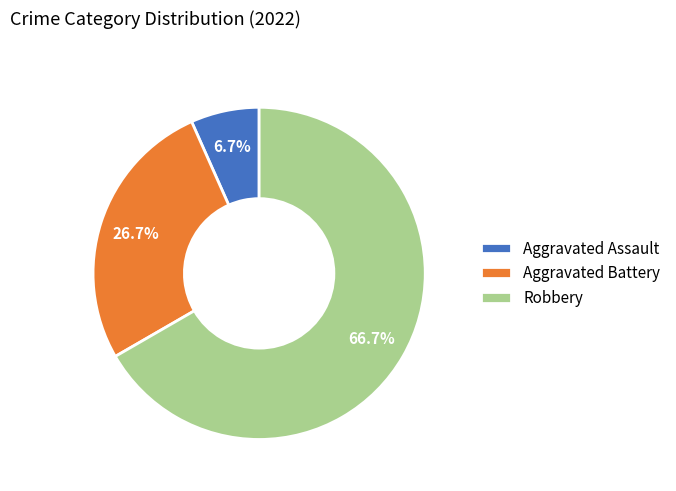

How many segments does this pie chart have?

3